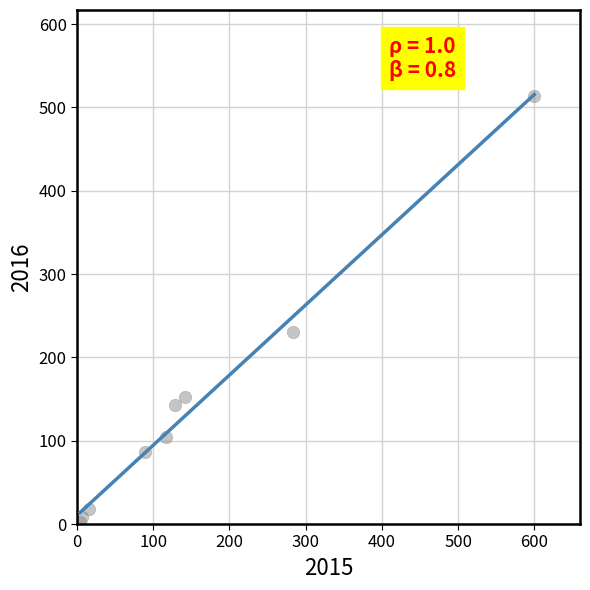

What Y value in the scatter plot is closest to 258?

231